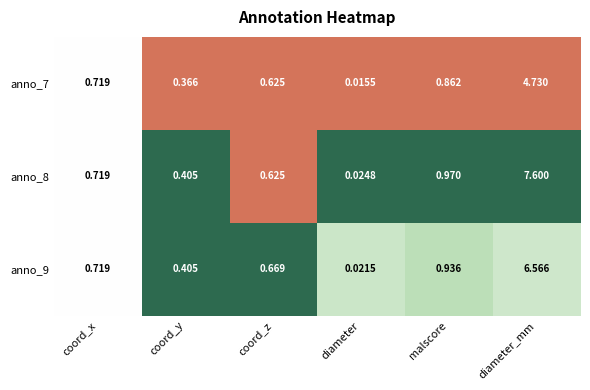

Where is anno_9 nearest to the value 3?

malscore